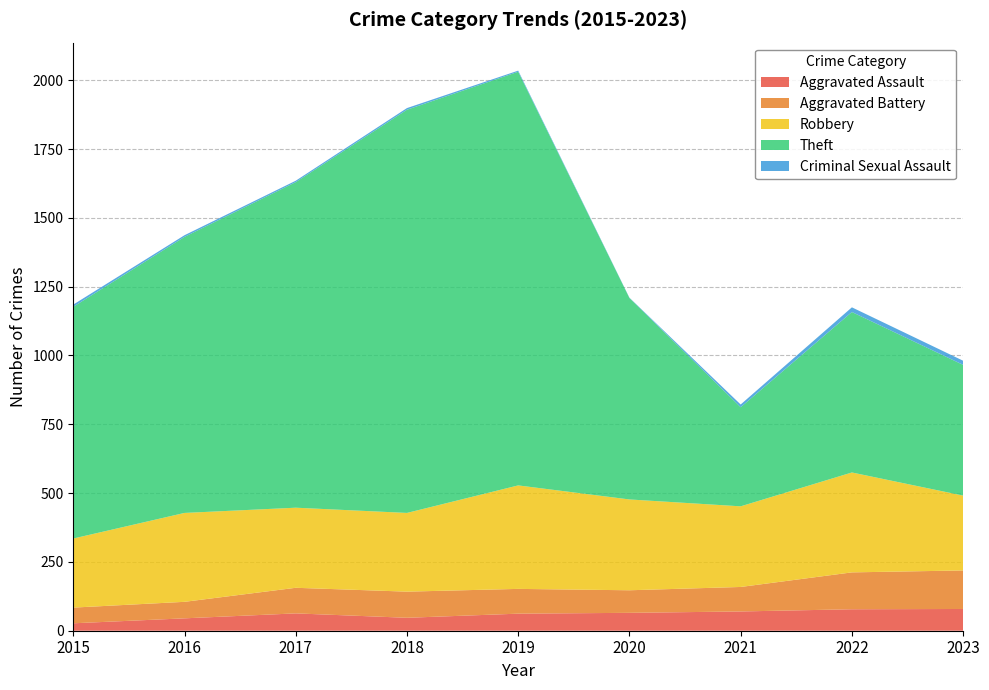

What is the greatest value displayed?

1503